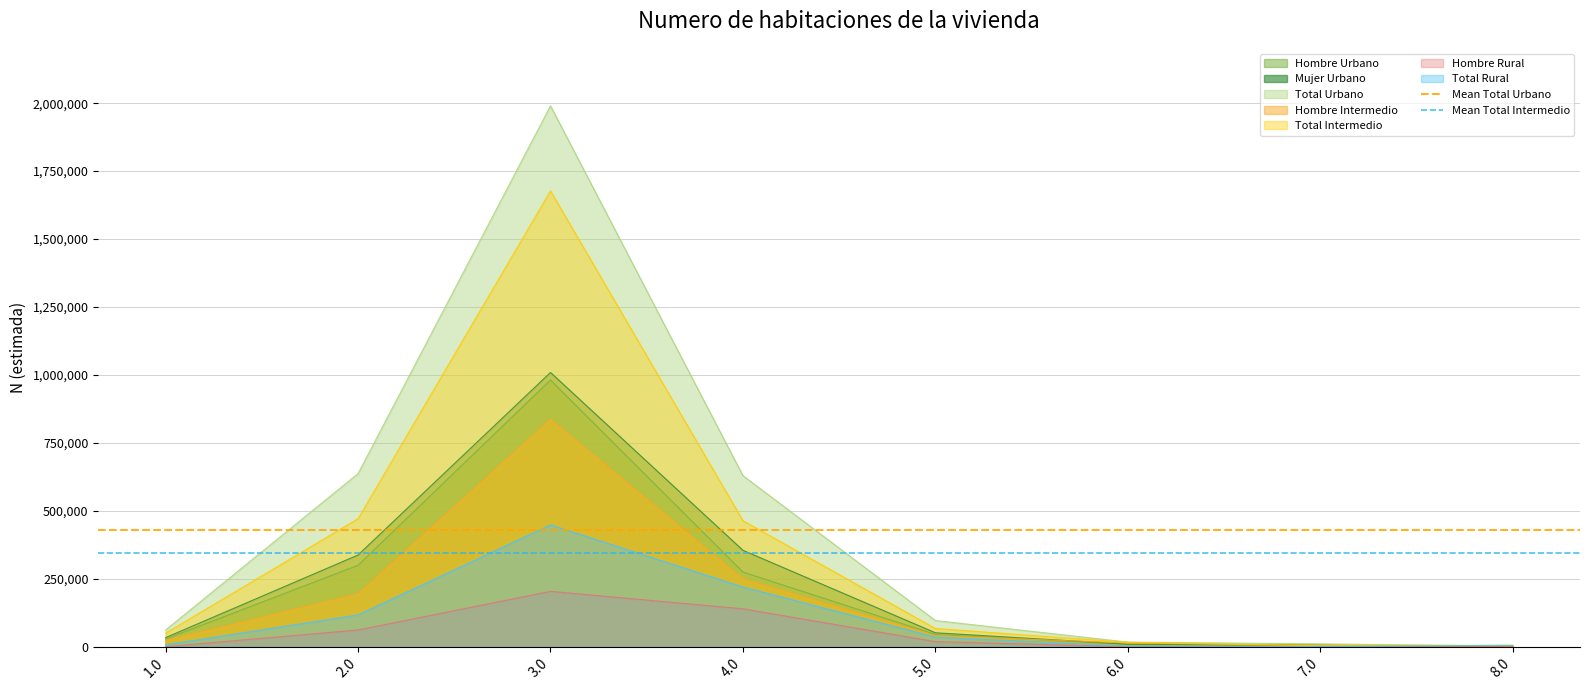

What is the average value of the Mean Total Intermedio series?

344214.5